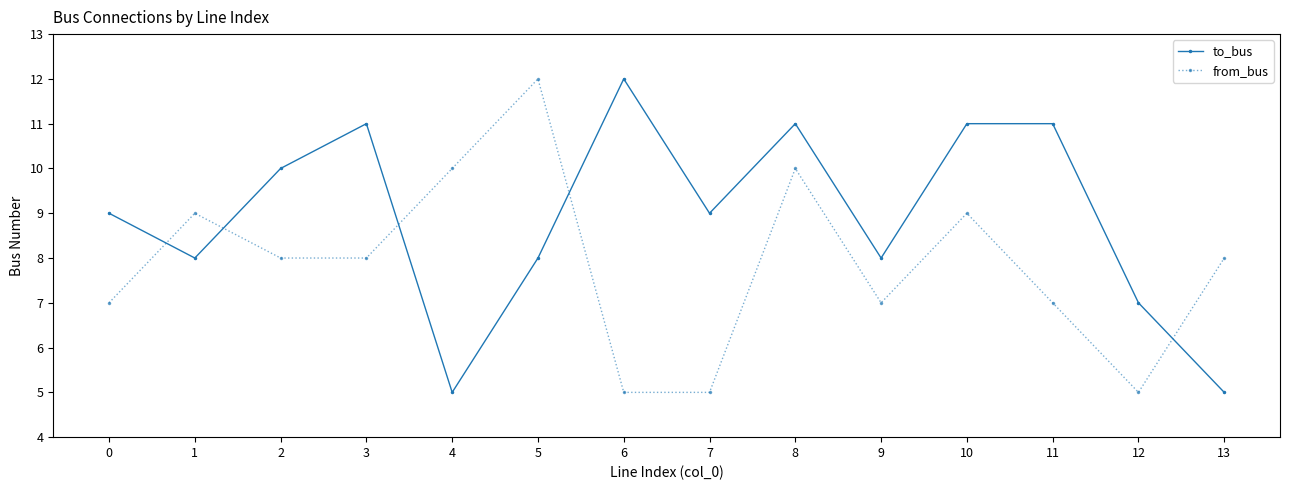

True or false: from_bus and to_bus intersect in this chart.

True